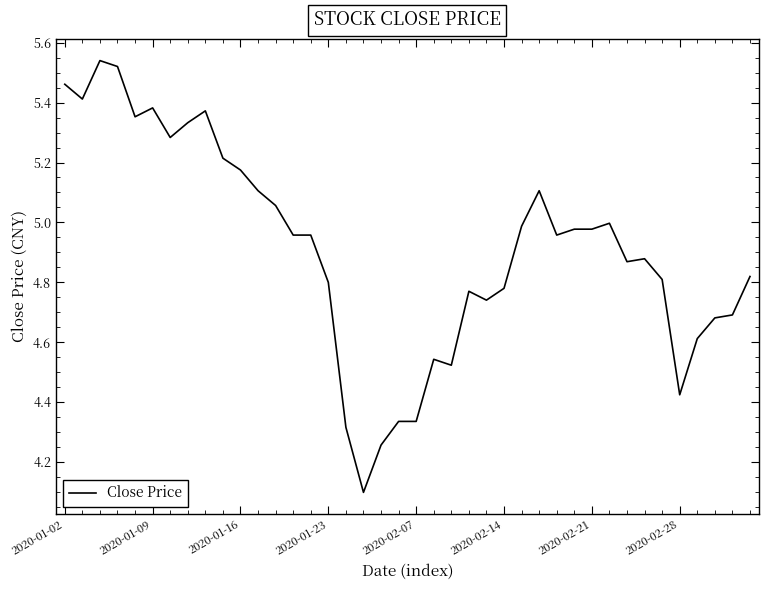

What is the minimum value shown in the chart?

4.1